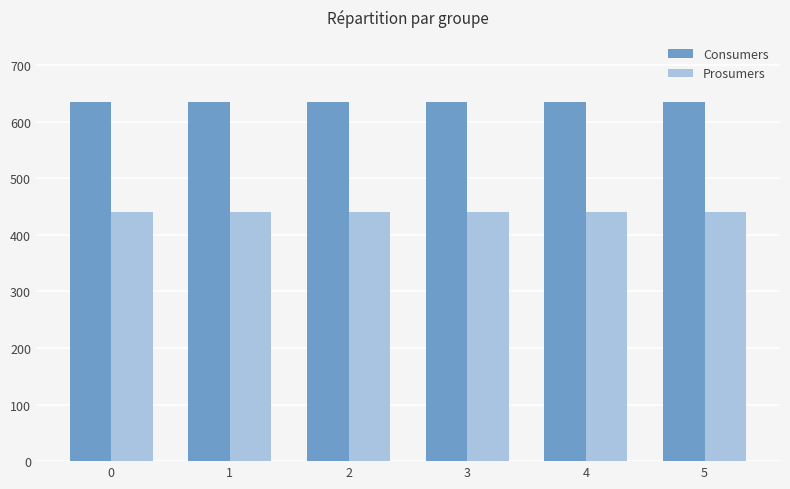

Which series has the largest total across all categories?

Consumers